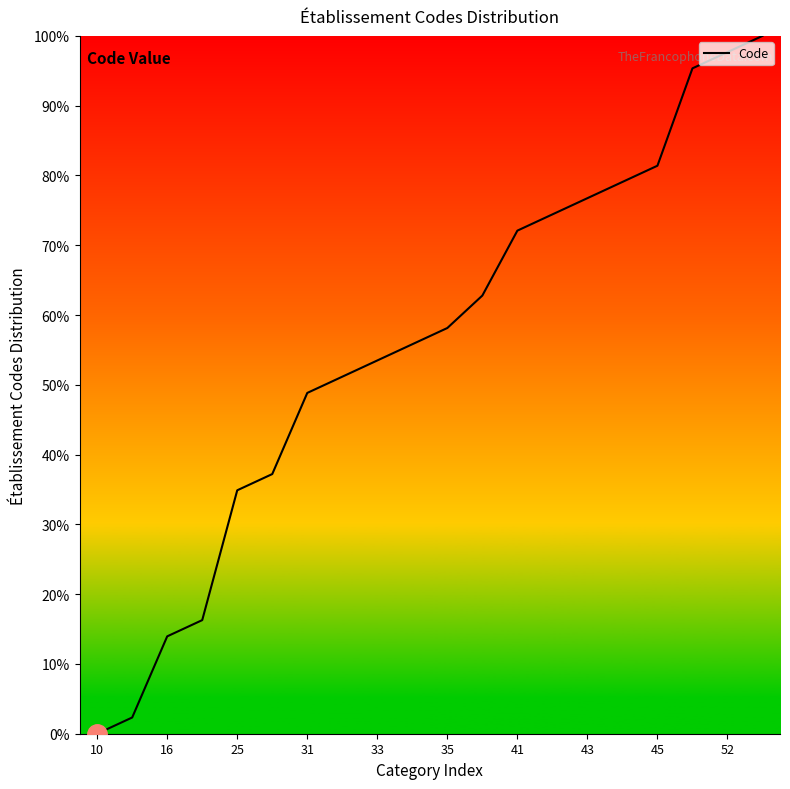

How many lines are shown in the chart?

1